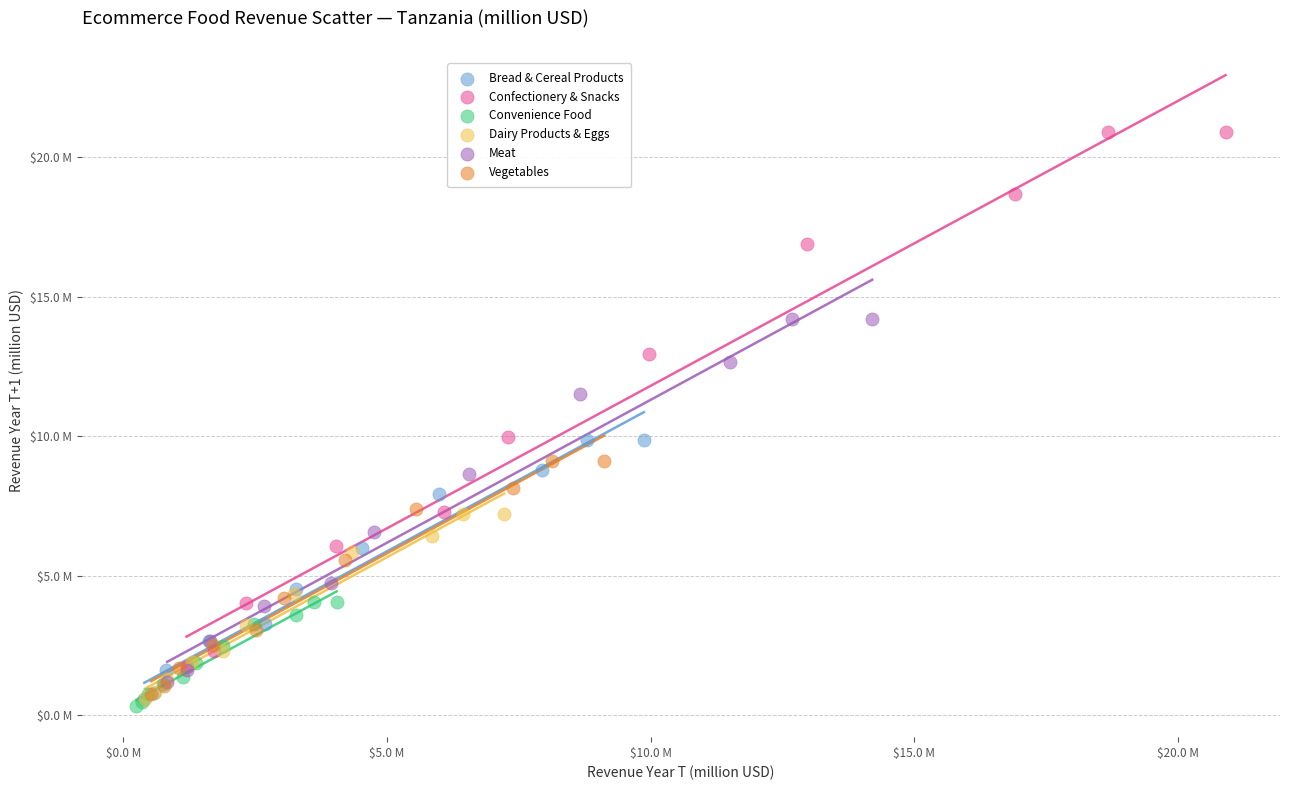

Which series contains the highest Y value?

Confectionery & Snacks